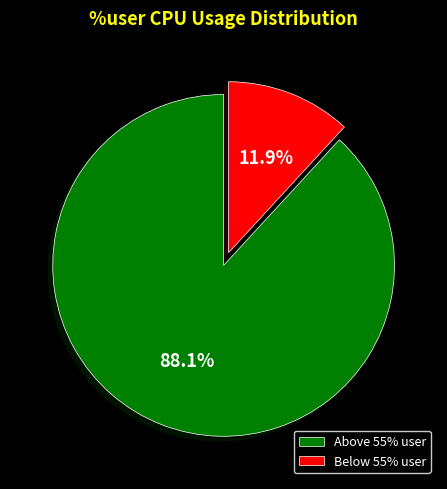

How many segments does this pie chart have?

2